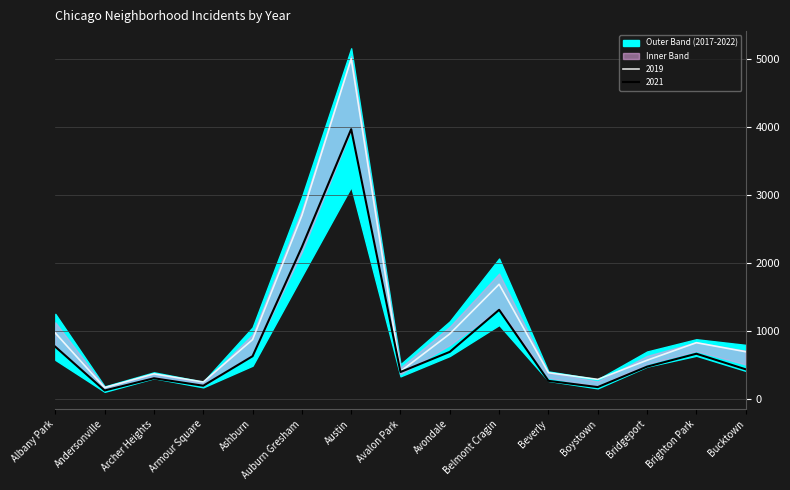

Read the 2019 value at Archer Heights.

368